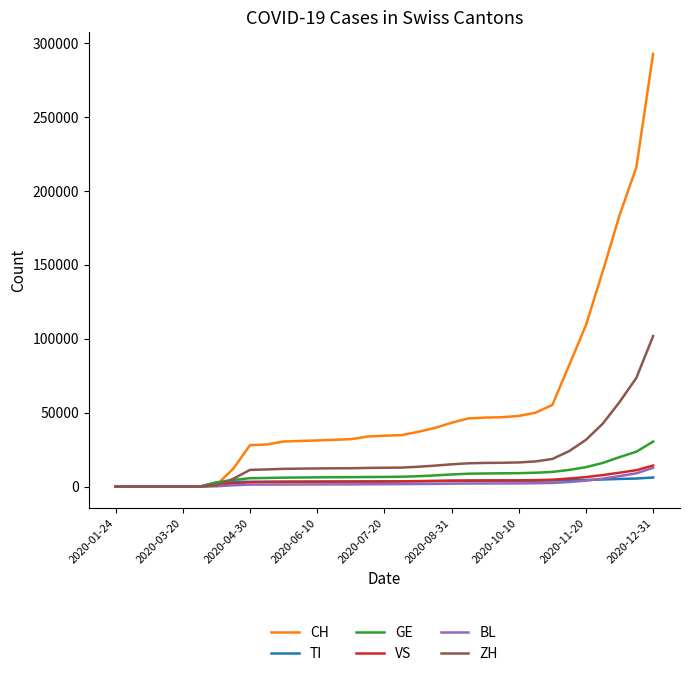

Which series has the widest spread of values?

CH